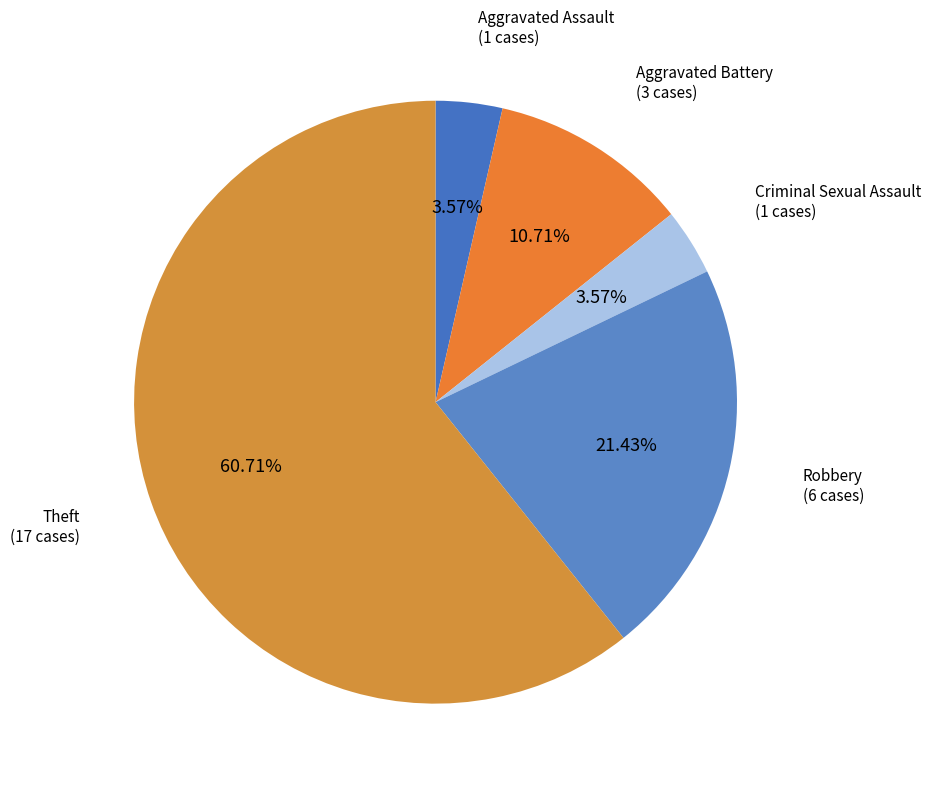

Is there a majority slice in this chart?

Yes